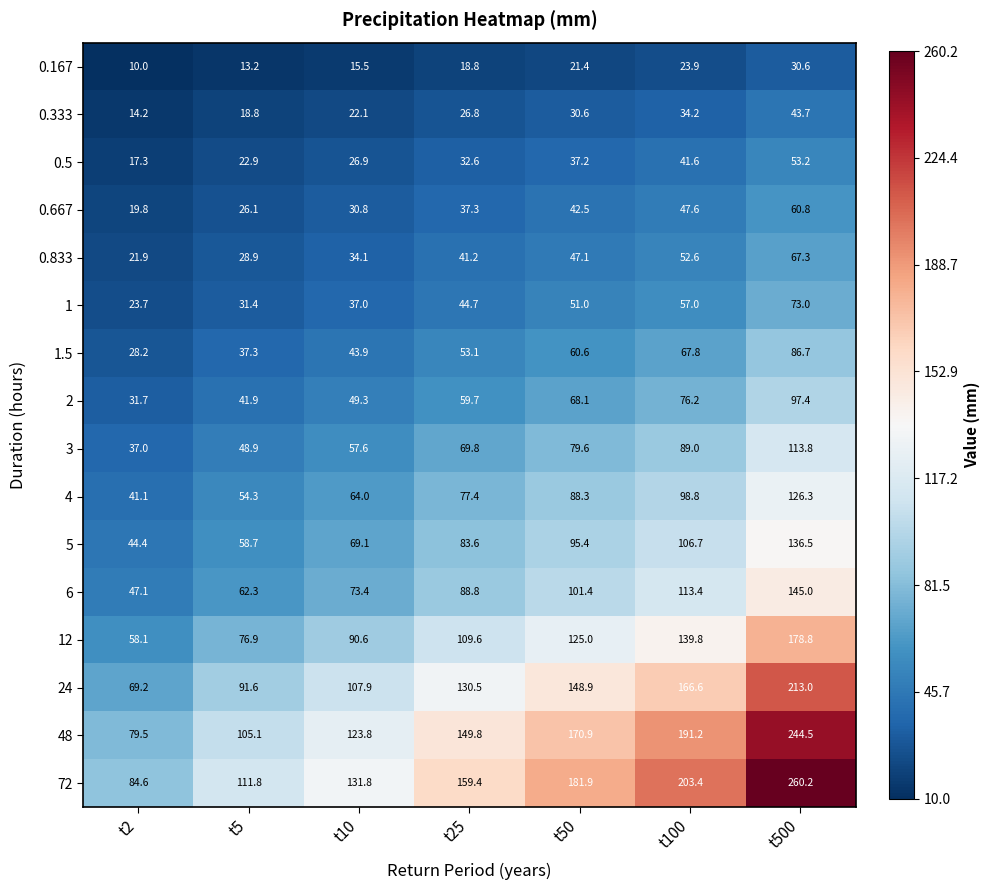

What is the sum of the 0.667 values at t25 and t2?

57.1